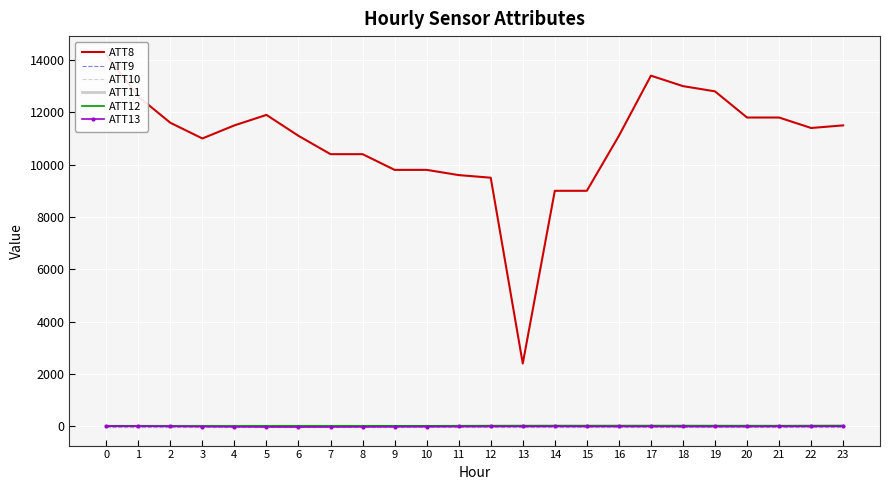

How many values in the ATT12 series are below 21?

12